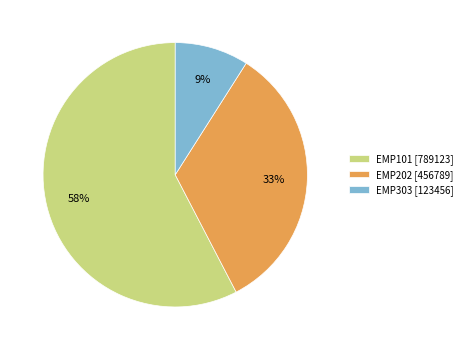

Is the sum of EMP202 and EMP101 greater than half?

Yes